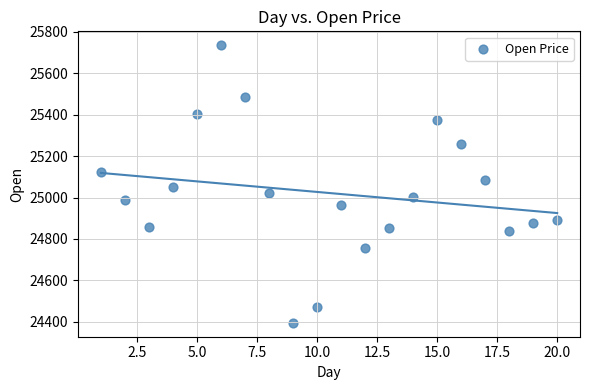

What is the range of X values (max minus min)?

19.0